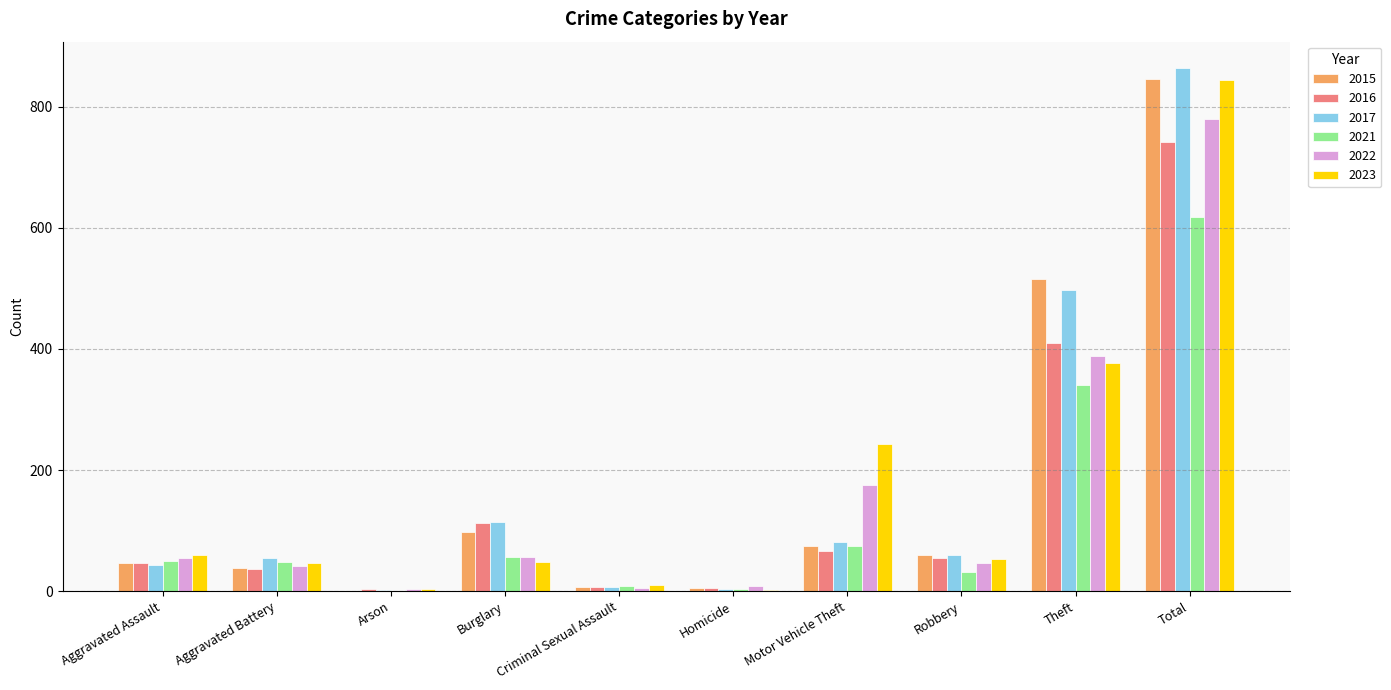

Count the number of data series in this chart.

6